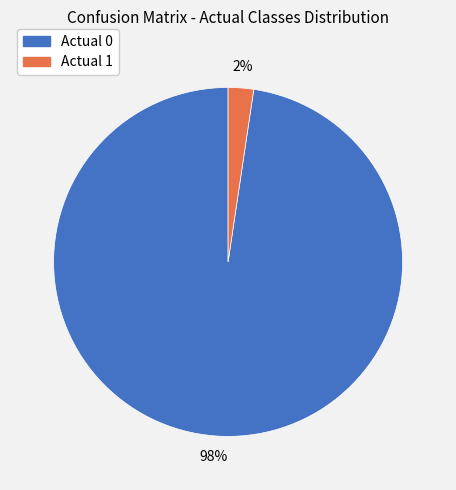

To the nearest percent, what percentage of the pie is Actual 1?

2%